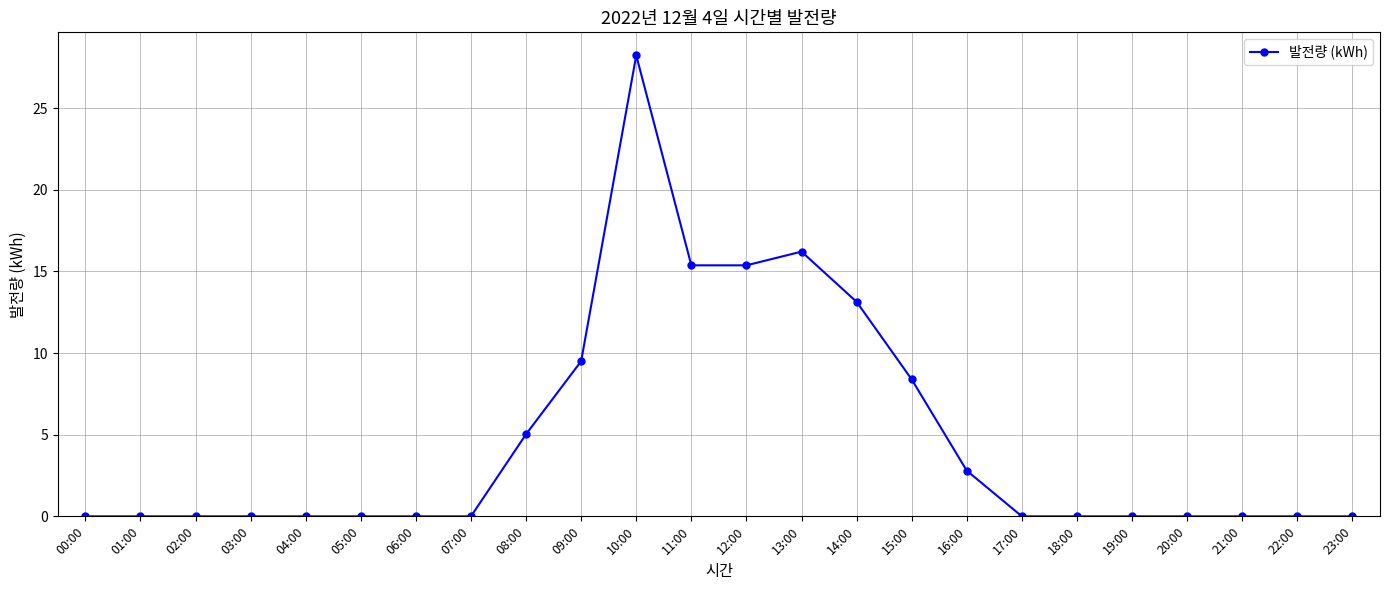

Count the number of categories in the chart.

24